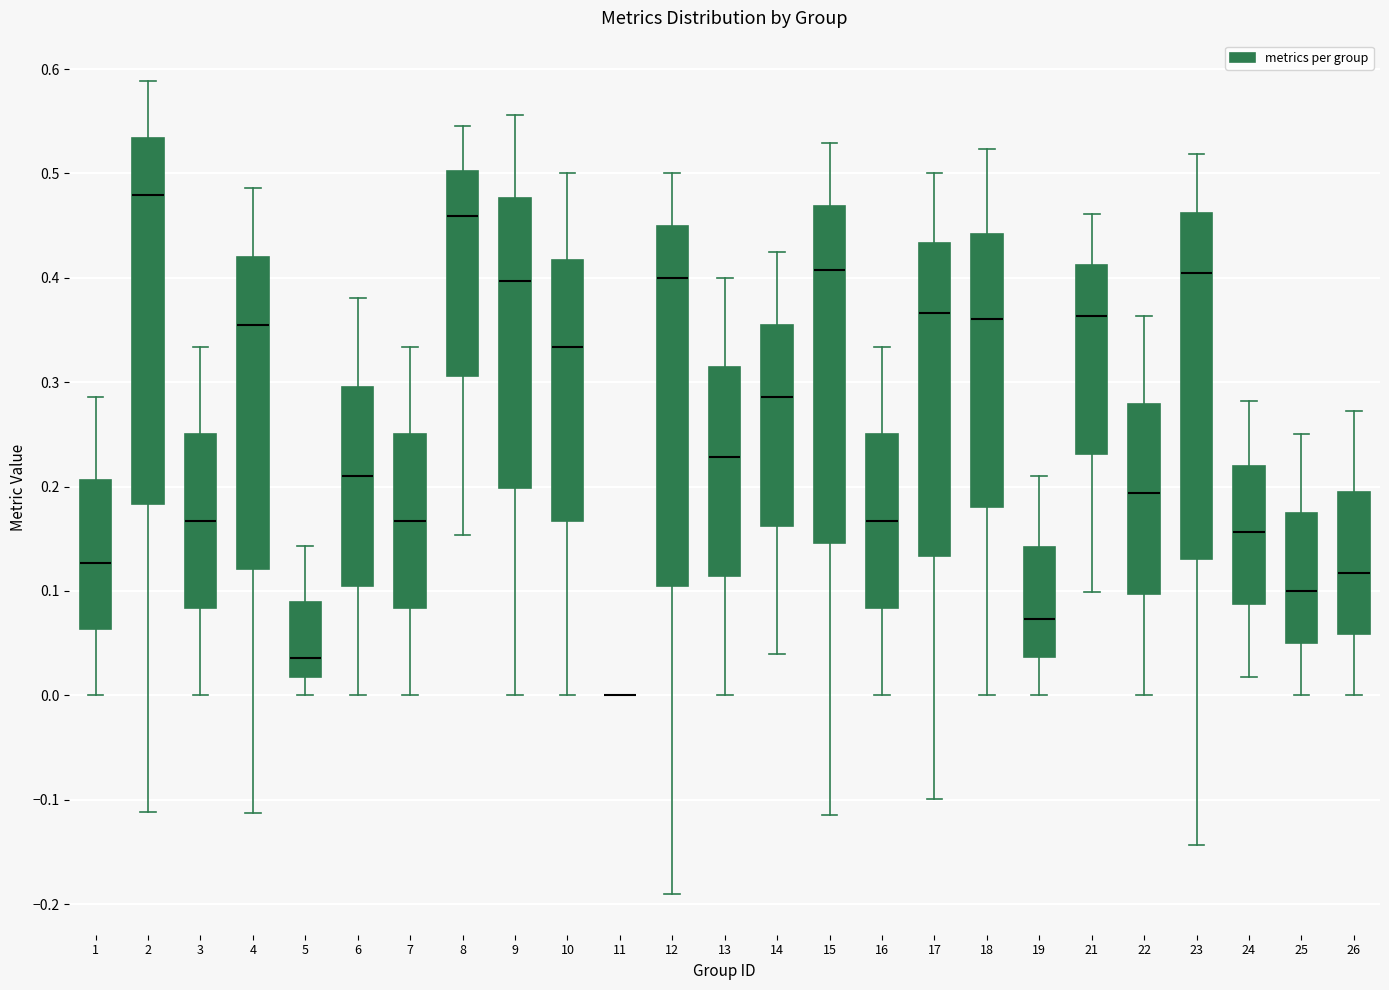

Where is the lower edge of the box at x = 7 on the y-axis? The values are not printed on the chart, so give them approximately, as read against the axis.

0.08